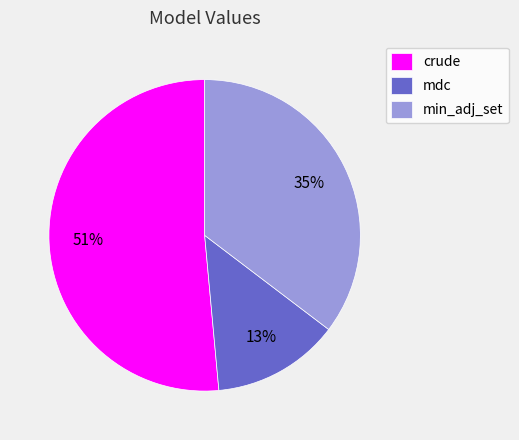

What is the majority slice?

crude